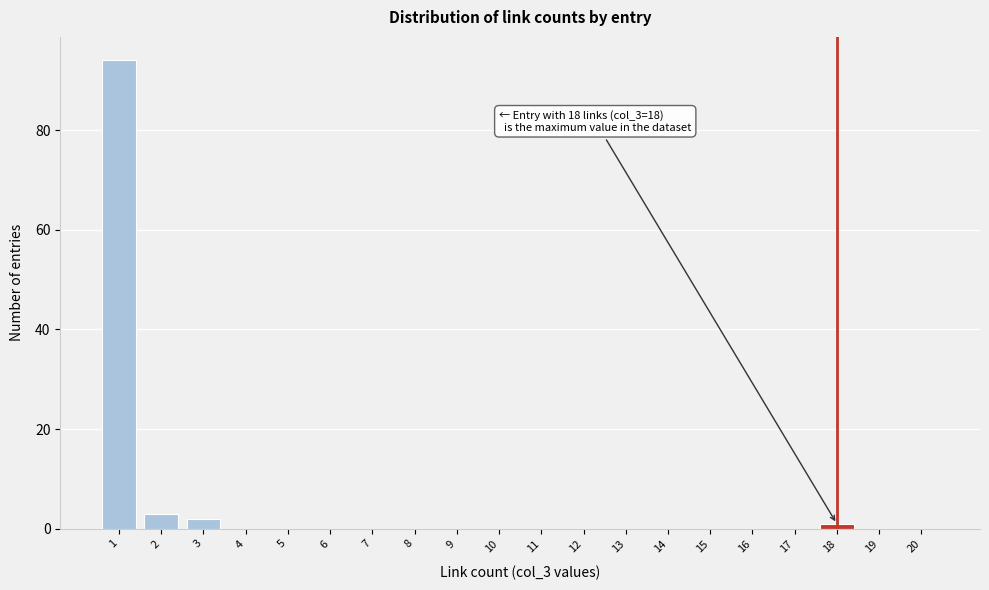

Reading left to right, extract all data points from this chart.

1=94	2=3	3=2	4=0	5=0	6=0	7=0	8=0	9=0	10=0	11=0	12=0	13=0	14=0	15=0	16=0	17=0	18=1	19=0	20=0